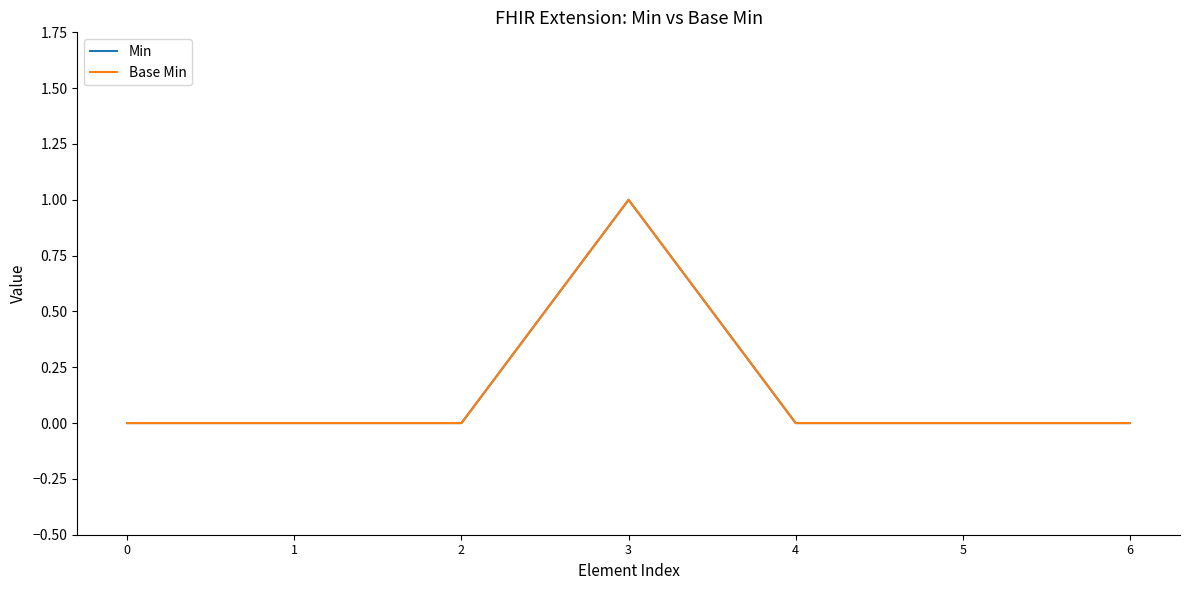

What is the maximum value for Min?

1